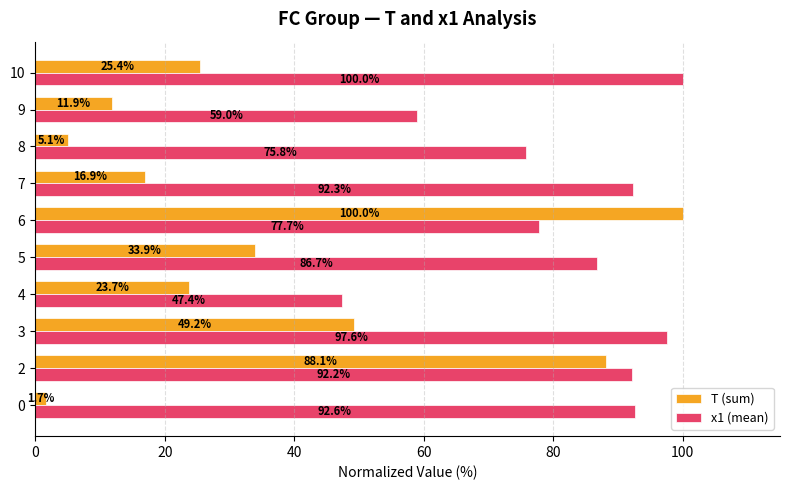

What is the spread (max minus min) of values at 8?

70.7